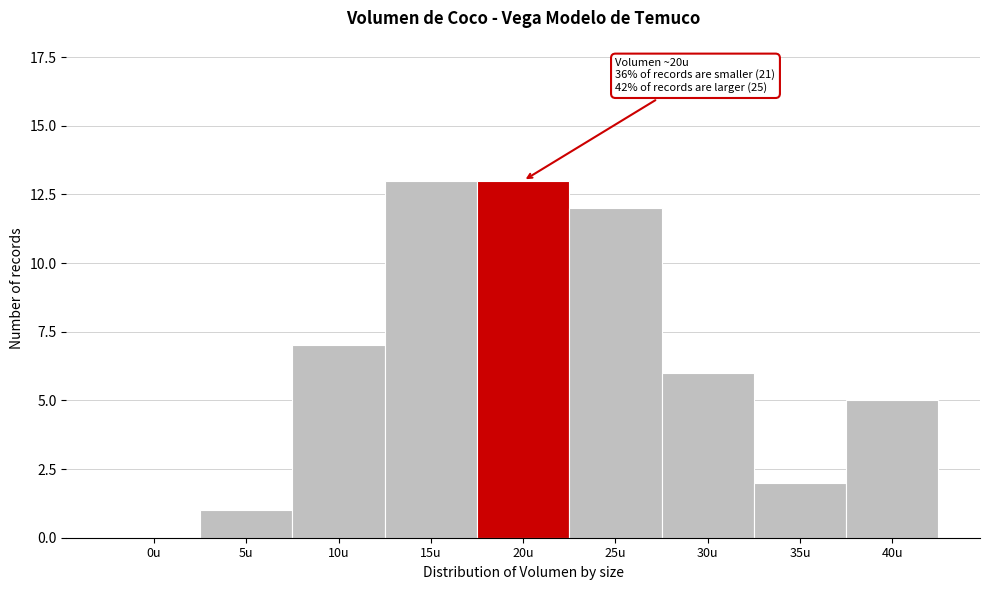

Reading left to right, list all the values displayed in this chart.

0u=0	5u=1	10u=7	15u=13	20u=13	25u=12	30u=6	35u=2	40u=5